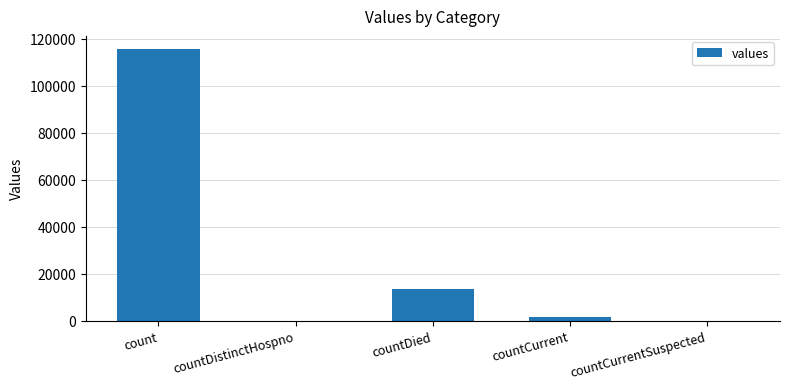

What is the greatest value displayed?

115379